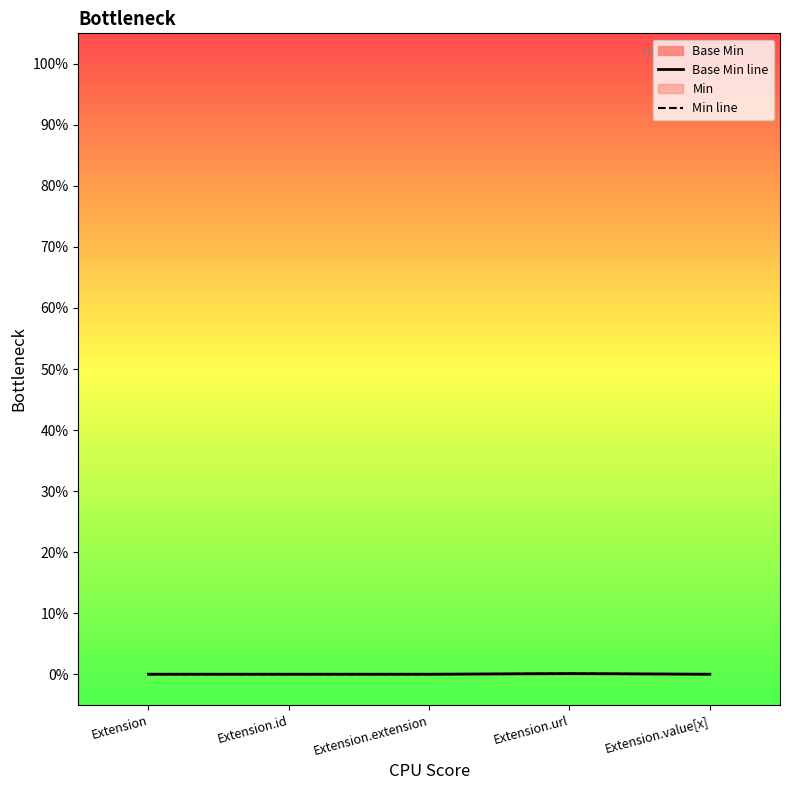

True or false: Min line and Base Min line cross at least once.

False